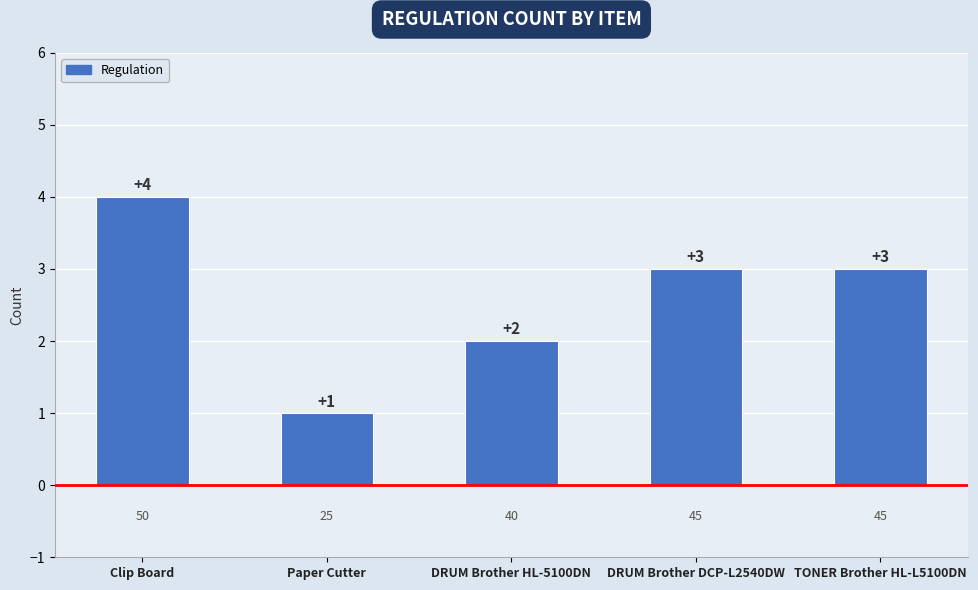

The chart shows a value of 4 at TONER Brother HL-L5100DN. True or false?

False